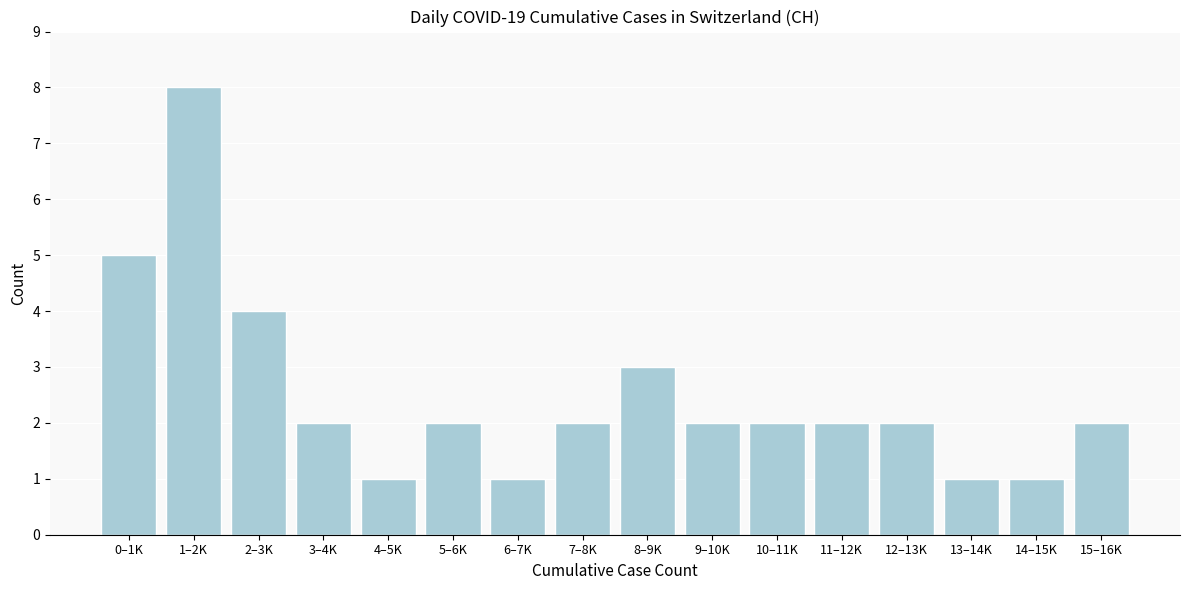

Reading left to right, extract all data points from this chart.

5	8	4	2	1	2	1	2	3	2	2	2	2	1	1	2